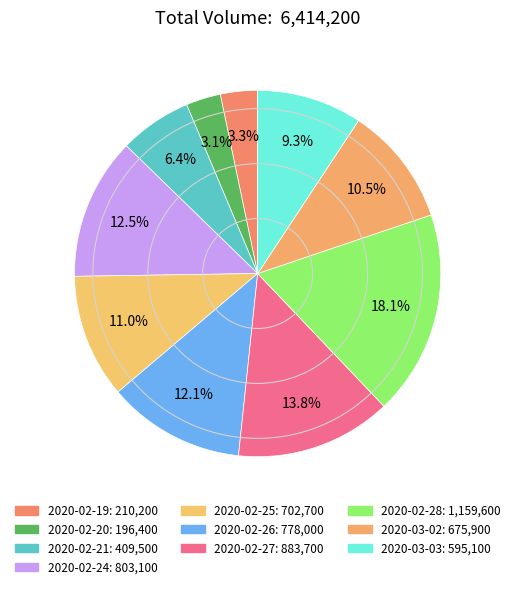

Is there any slice that represents more than half of the pie?

No